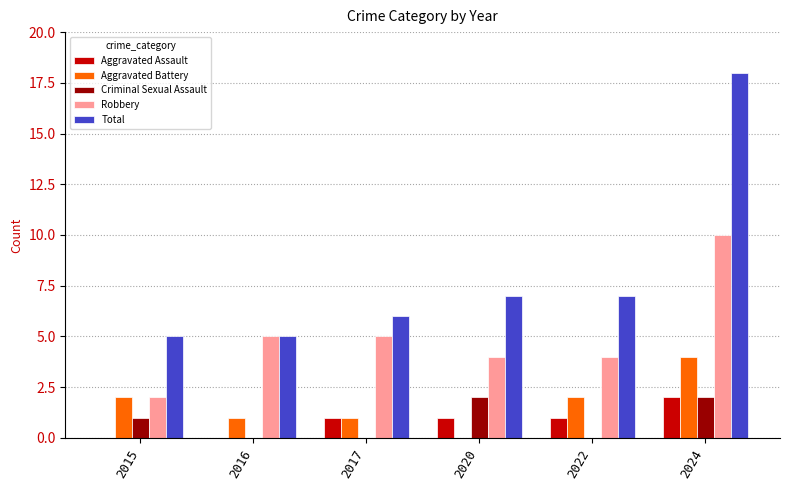

Which series has the largest range (max minus min)?

Total